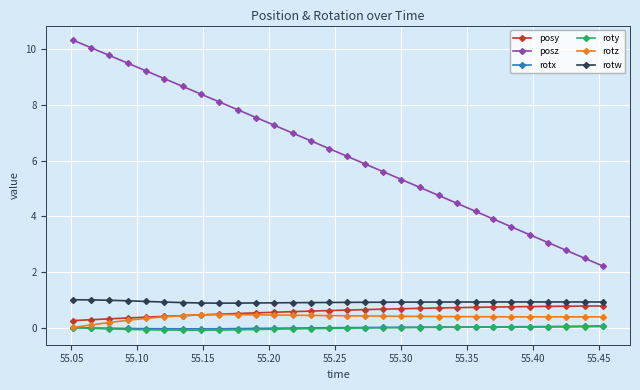

True or false: posz has more than 2 interior local peaks.

False